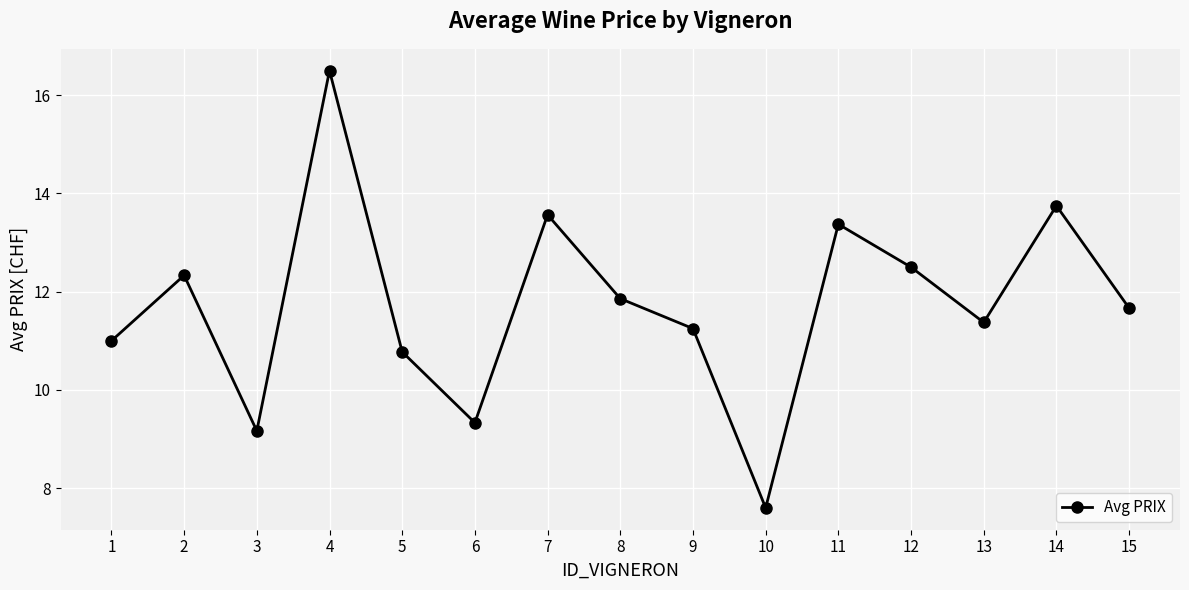

What is the difference between the values at 6 and 15?

2.3